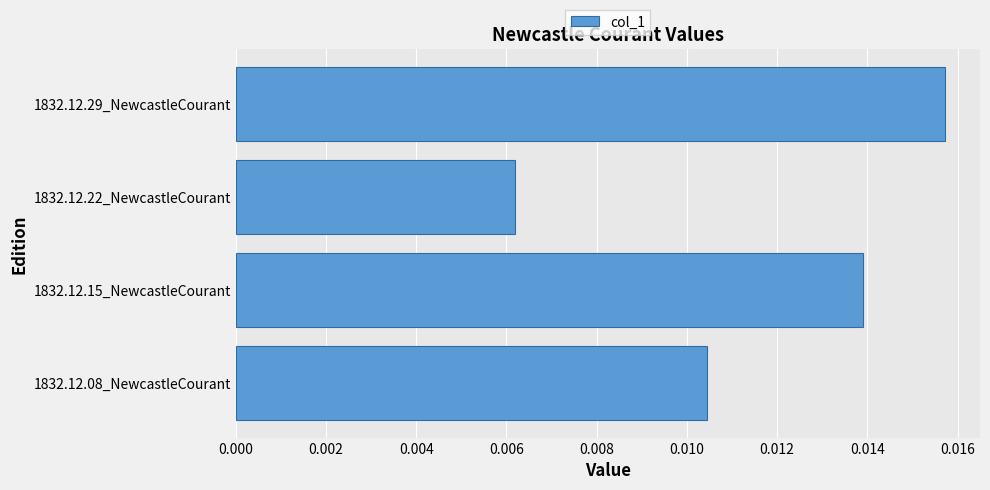

At which label is the value closest to 0?

1832.12.22_NewcastleCourant